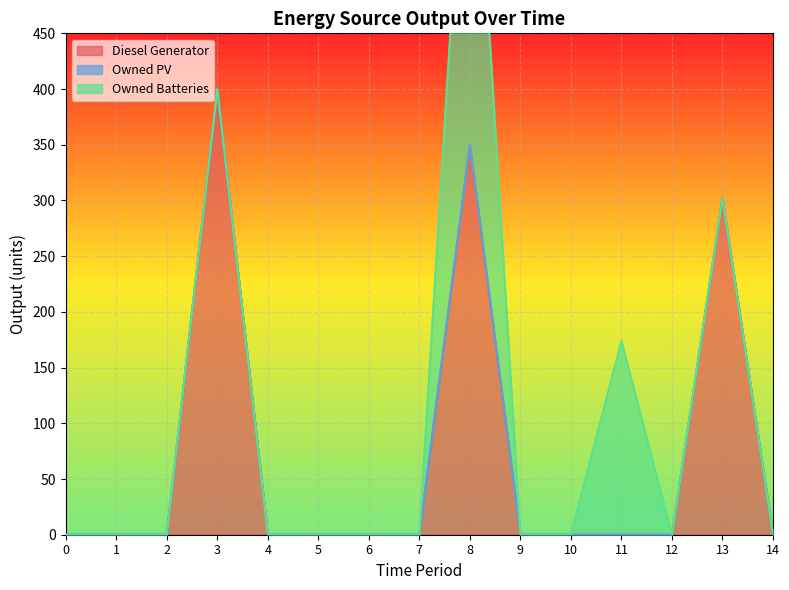

Rank the series at 4 from highest to lowest value.

Diesel Generator, Owned PV, Owned Batteries